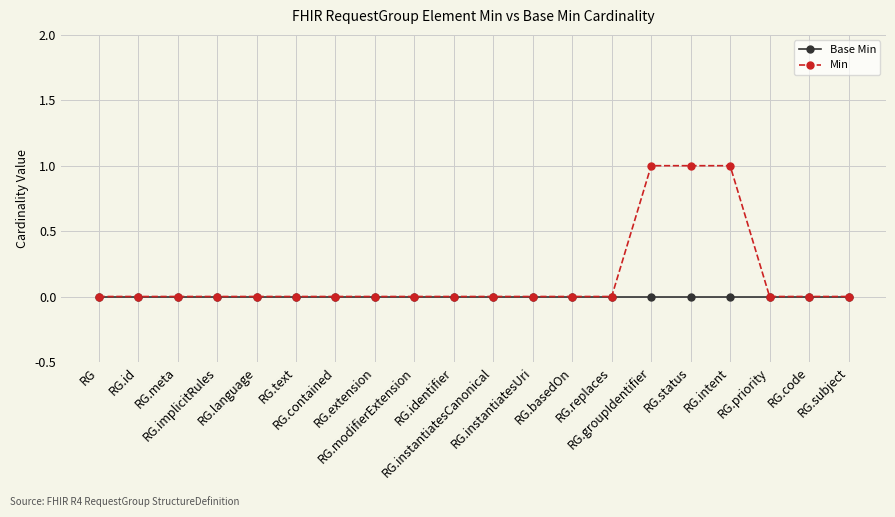

Reading left to right, list all the values displayed in this chart.

Base Min: RG=0	RG.id=0	RG.meta=0	RG.implicitRules=0	RG.language=0	RG.text=0	RG.contained=0	RG.extension=0	RG.modifierExtension=0	RG.identifier=0	RG.instantiatesCanonical=0	RG.instantiatesUri=0	RG.basedOn=0	RG.replaces=0	RG.groupIdentifier=0	RG.status=0	RG.intent=0	RG.priority=0	RG.code=0	RG.subject=0
Min: RG=0	RG.id=0	RG.meta=0	RG.implicitRules=0	RG.language=0	RG.text=0	RG.contained=0	RG.extension=0	RG.modifierExtension=0	RG.identifier=0	RG.instantiatesCanonical=0	RG.instantiatesUri=0	RG.basedOn=0	RG.replaces=0	RG.groupIdentifier=1	RG.status=1	RG.intent=1	RG.priority=0	RG.code=0	RG.subject=0